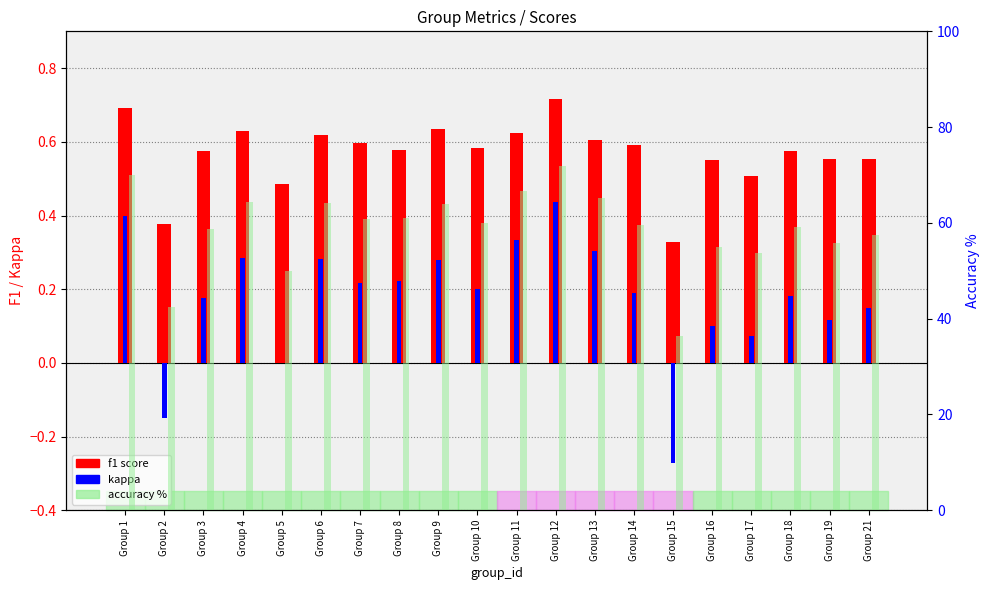

What is the difference between the f1 score values at Group 2 and Group 12?

0.3